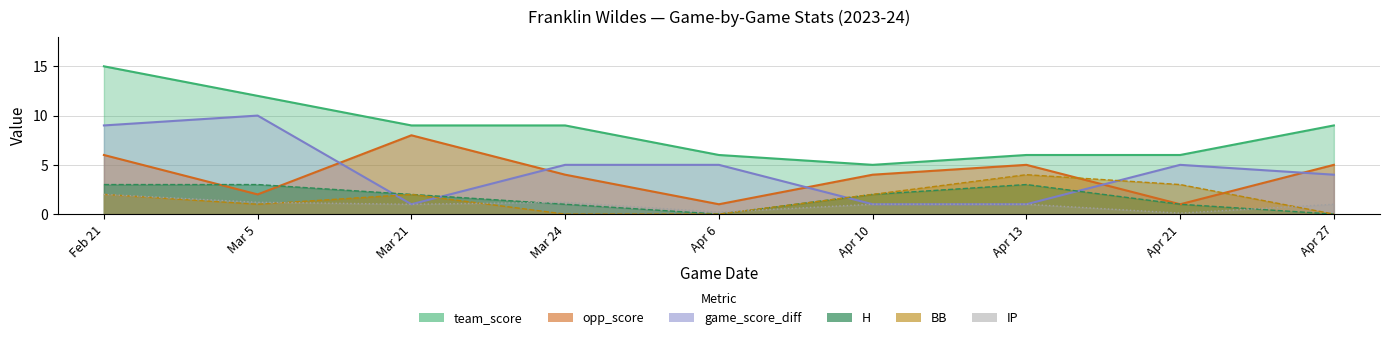

What is the label of the 7th point from the right?

Mar 21